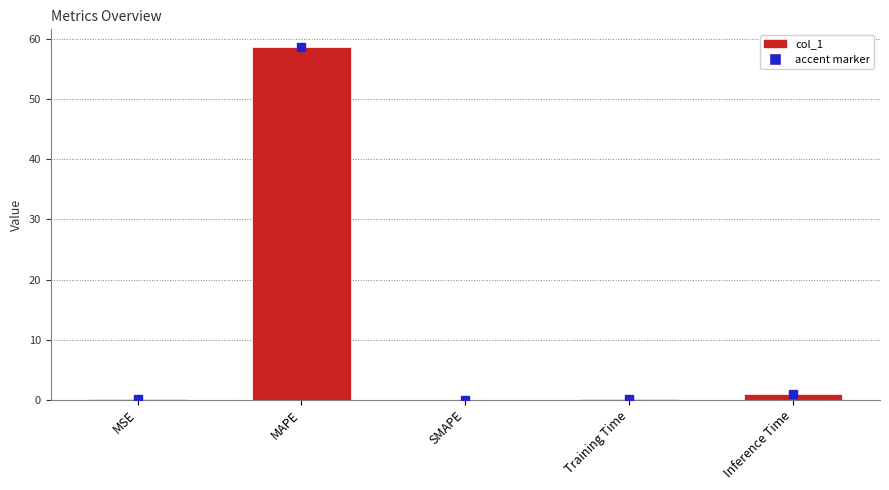

At which category does the chart reach its peak across all series?

MAPE